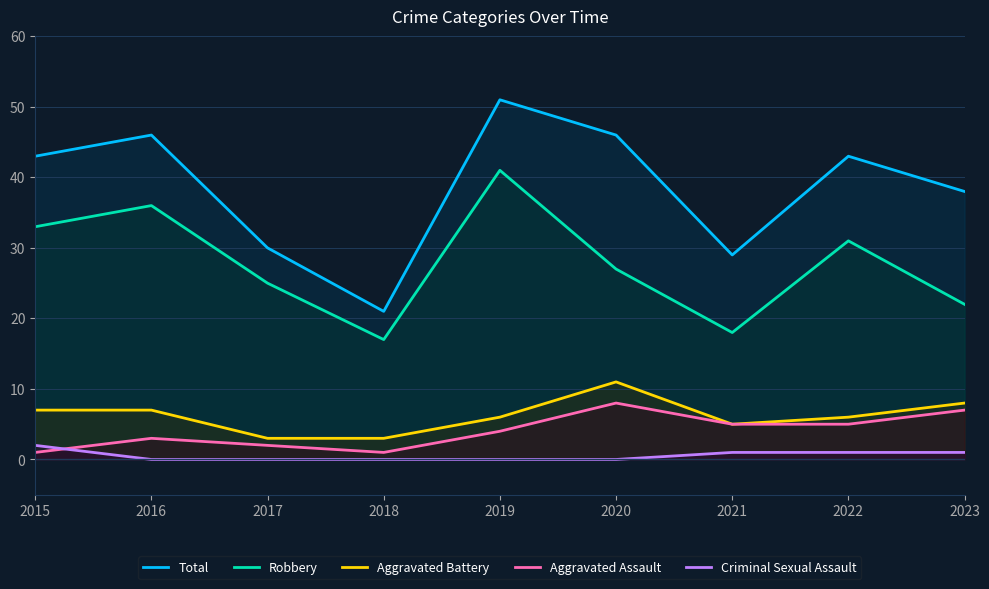

Between 2023 and 2020, which is larger?

2020